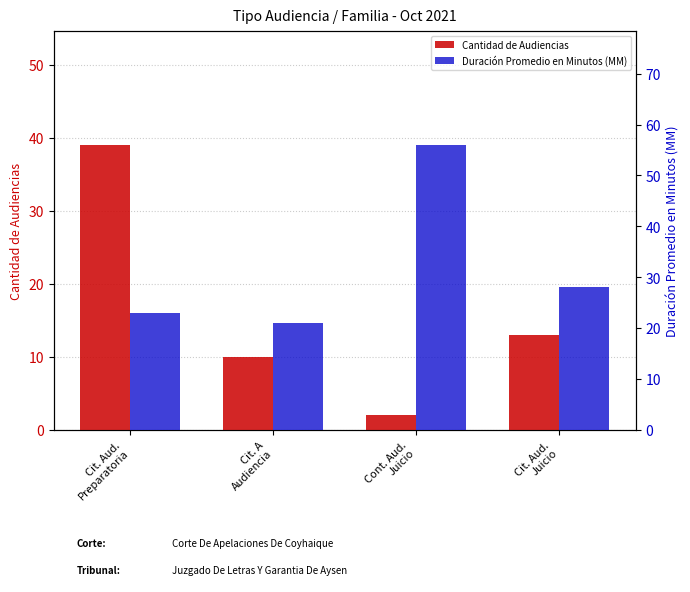

How many series are shown in this chart?

2